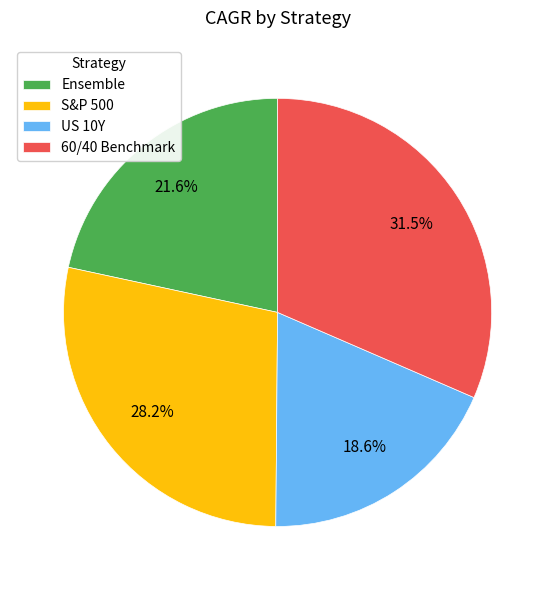

To the nearest percent, what is the combined percentage of 60/40 Benchmark and US 10Y?

50%